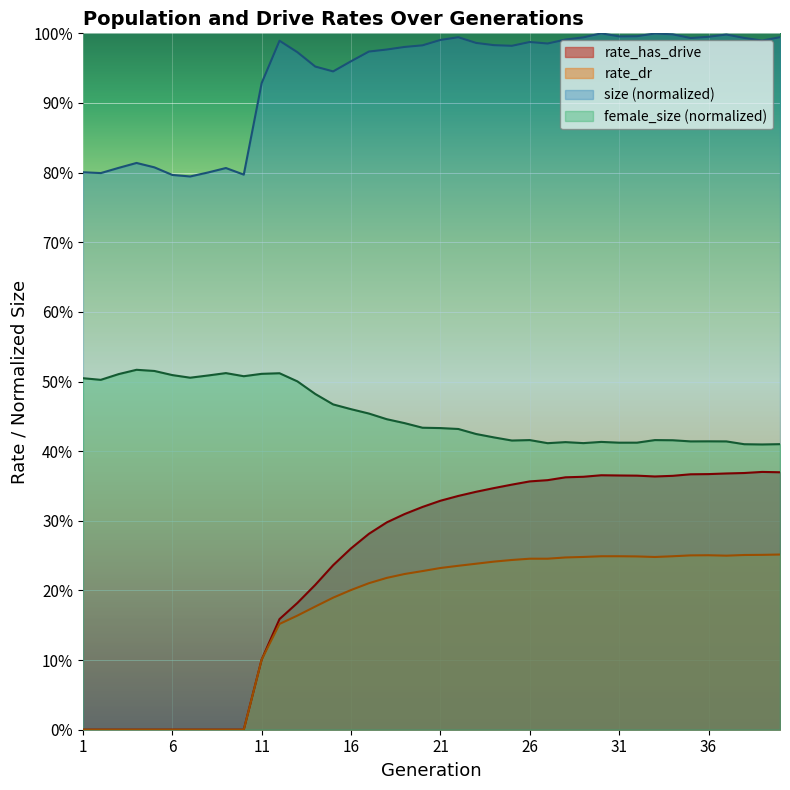

What value does the rate_has_drive series have at 24?

0.3